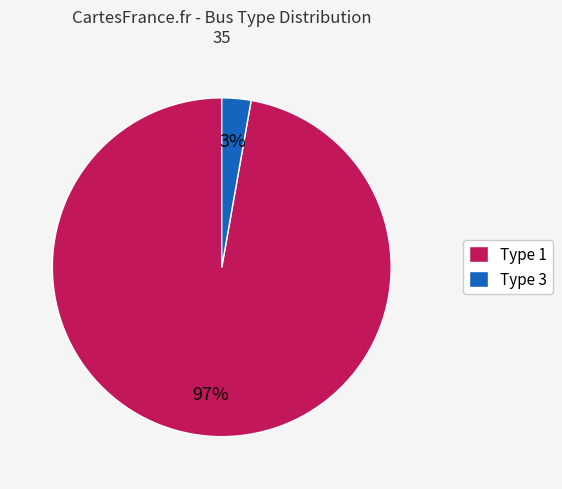

Is the sum of Type 1 and Type 3 greater than half?

Yes